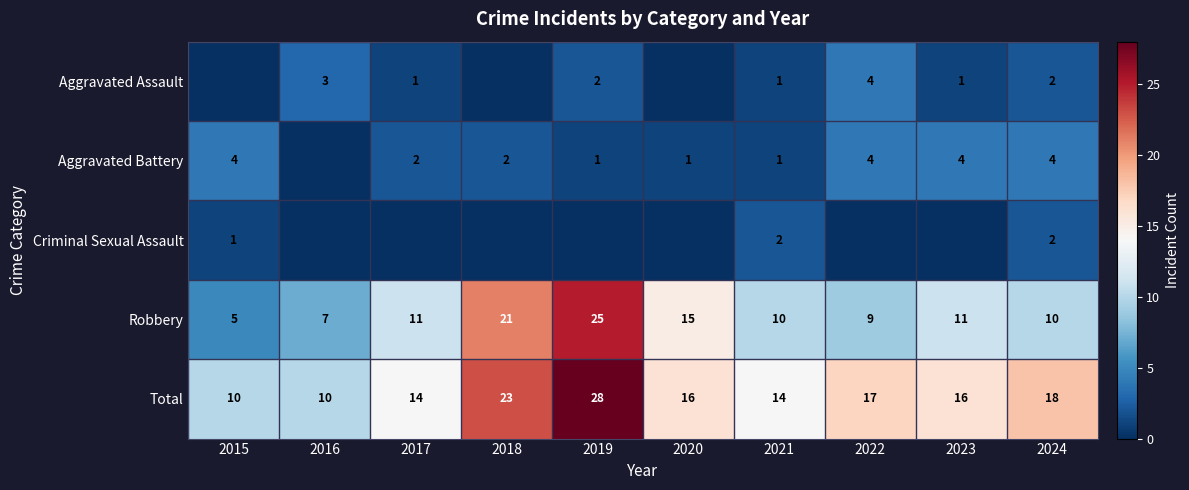

Which label corresponds to the largest value in the chart?

2019